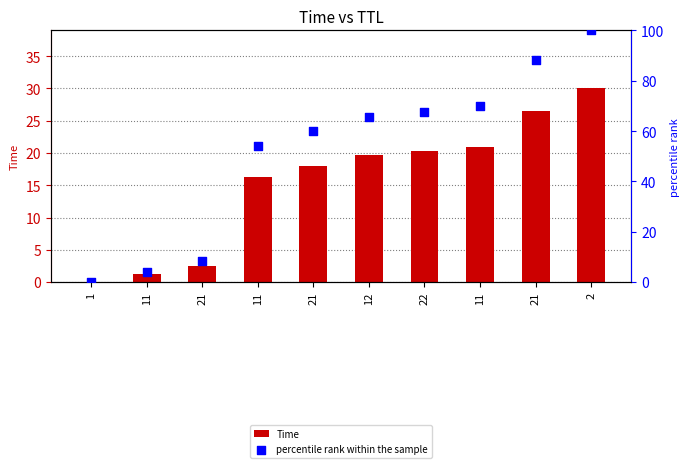

What are all the series names shown in the legend?

Time, percentile rank within the sample